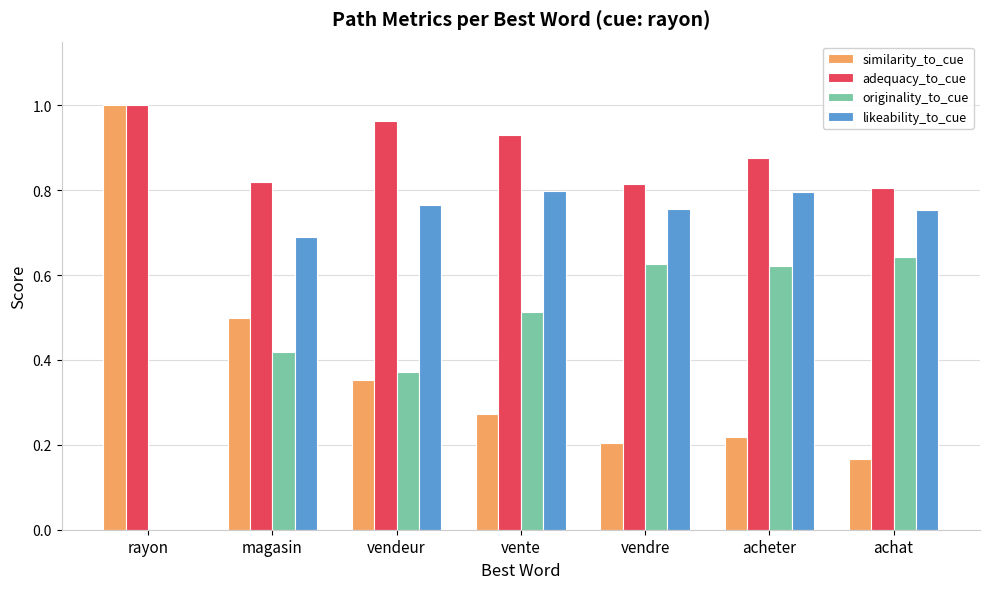

Which series changed the most between rayon and vendeur?

likeability_to_cue